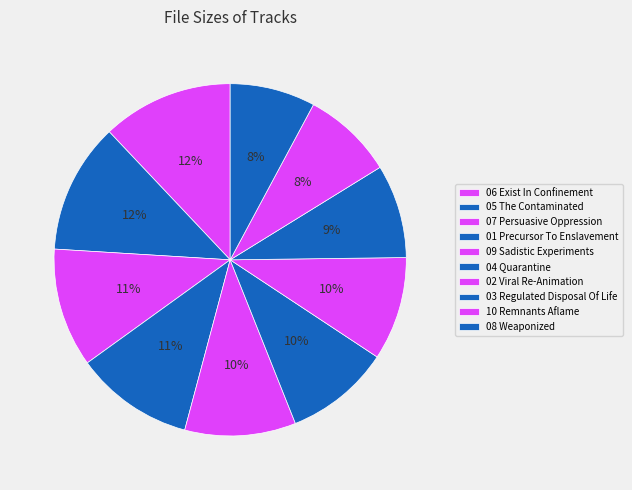

How many segments does this pie chart have?

10